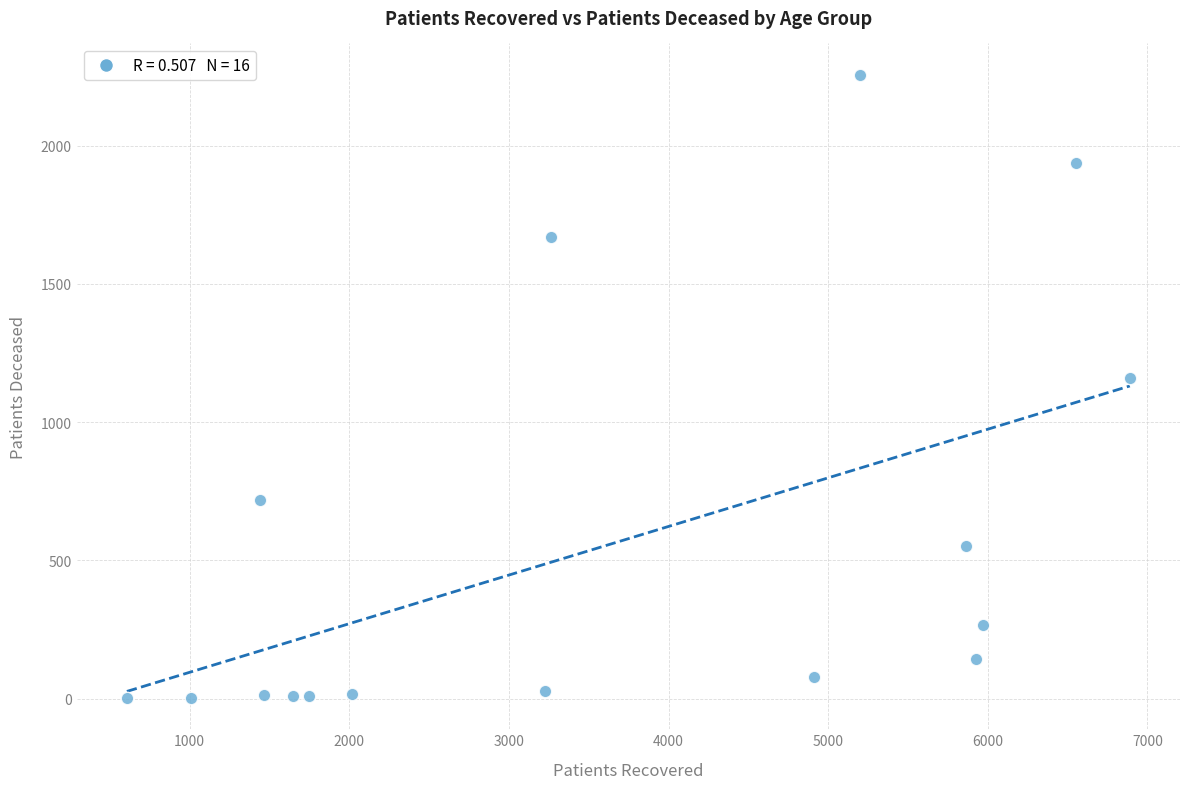

What is the range of Y values (max minus min)?

2255